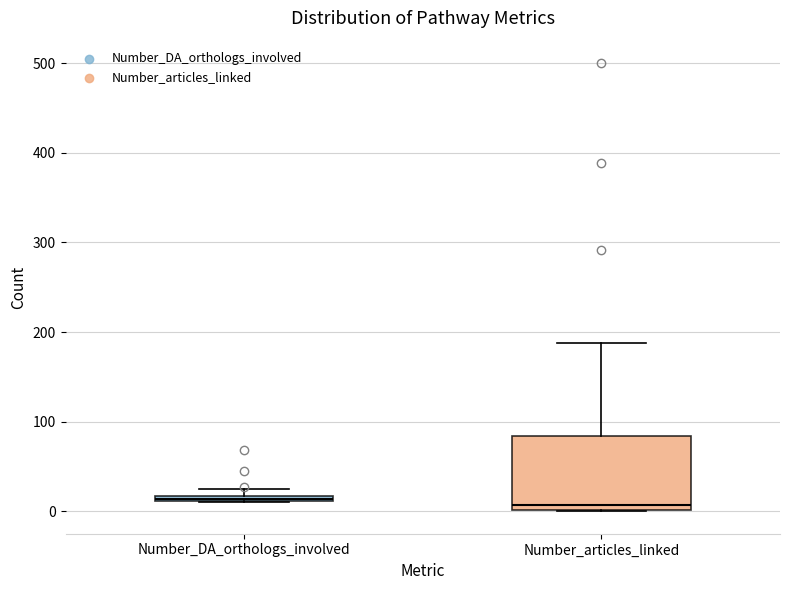

Which box is the tallest, from its lower edge to its upper edge?

Number_articles_linked